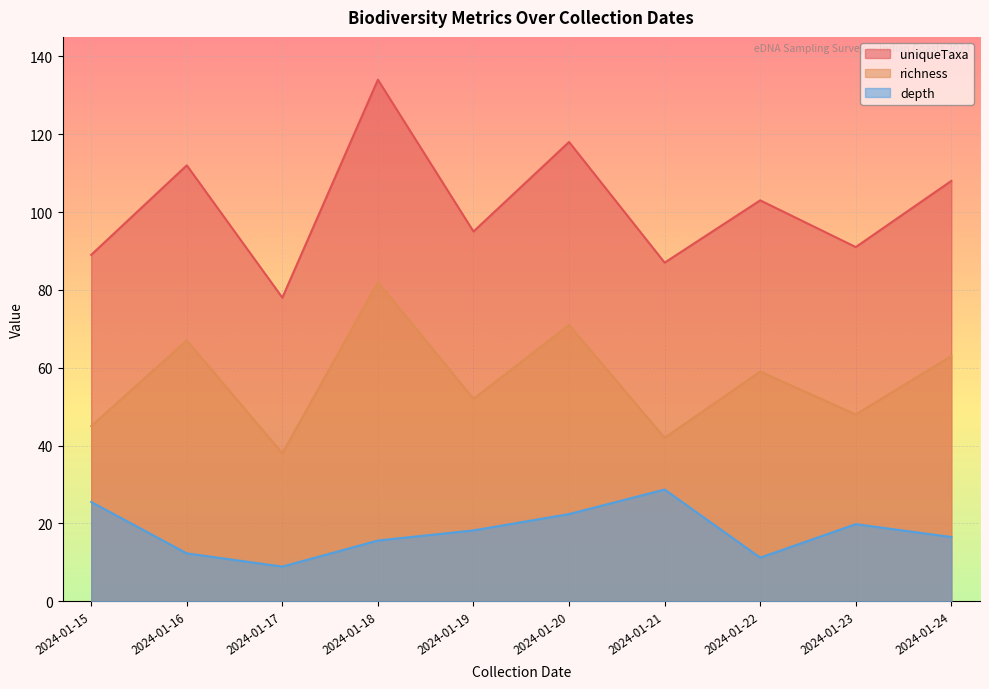

Is it true that depth equals 10.7 at 2024-01-19?

False